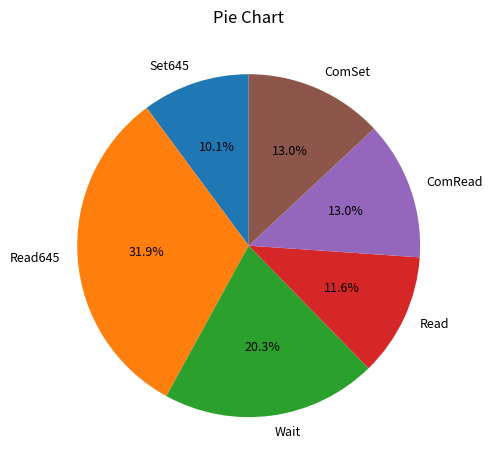

How many slices are in this pie chart?

6